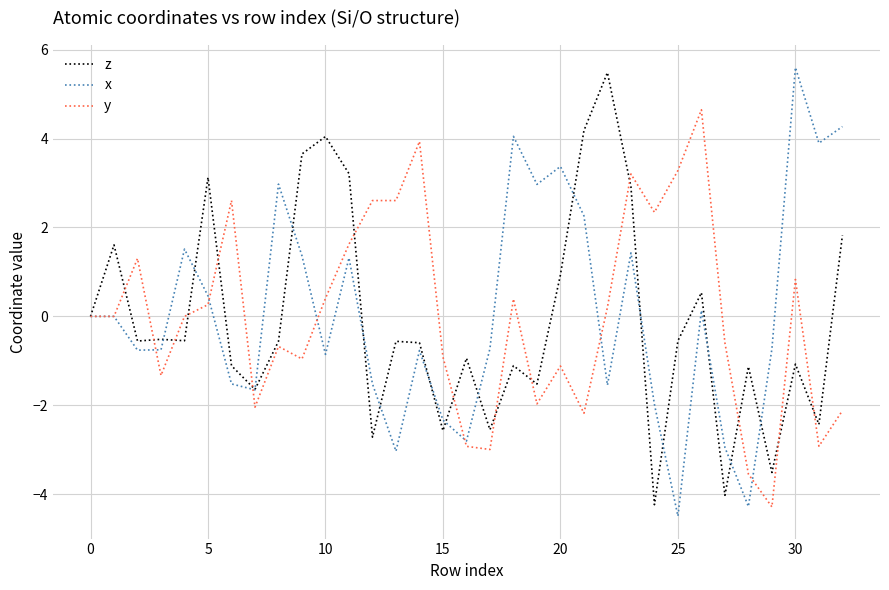

What is the minimum value shown in the chart?

-4.5